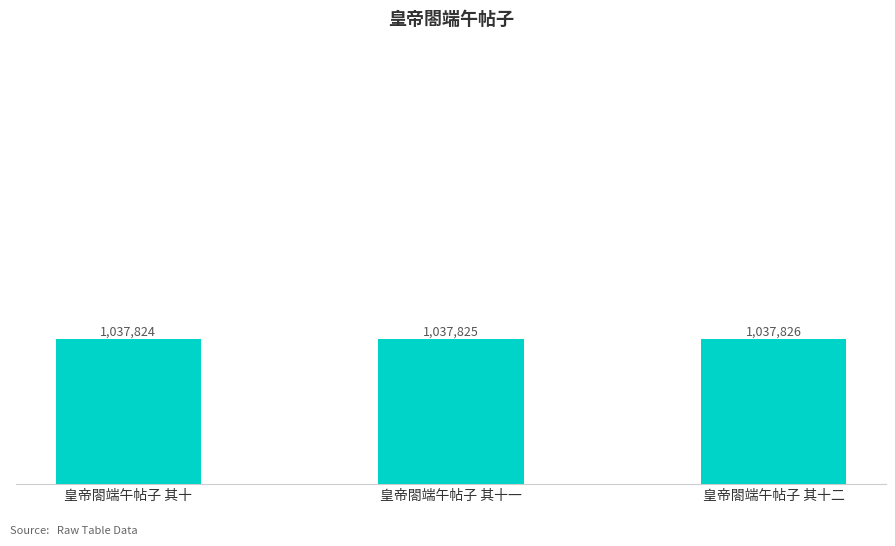

What is the average value?

1037825